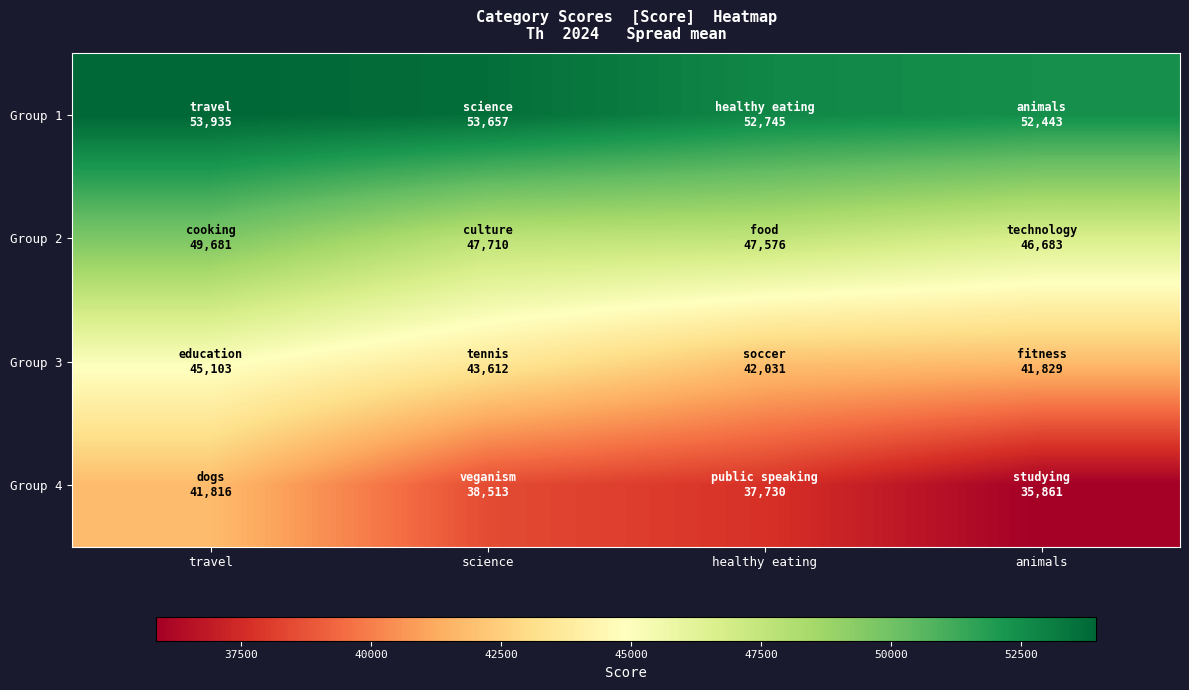

Rank the series at science from lowest to highest value.

Group 4, Group 3, Group 2, Group 1